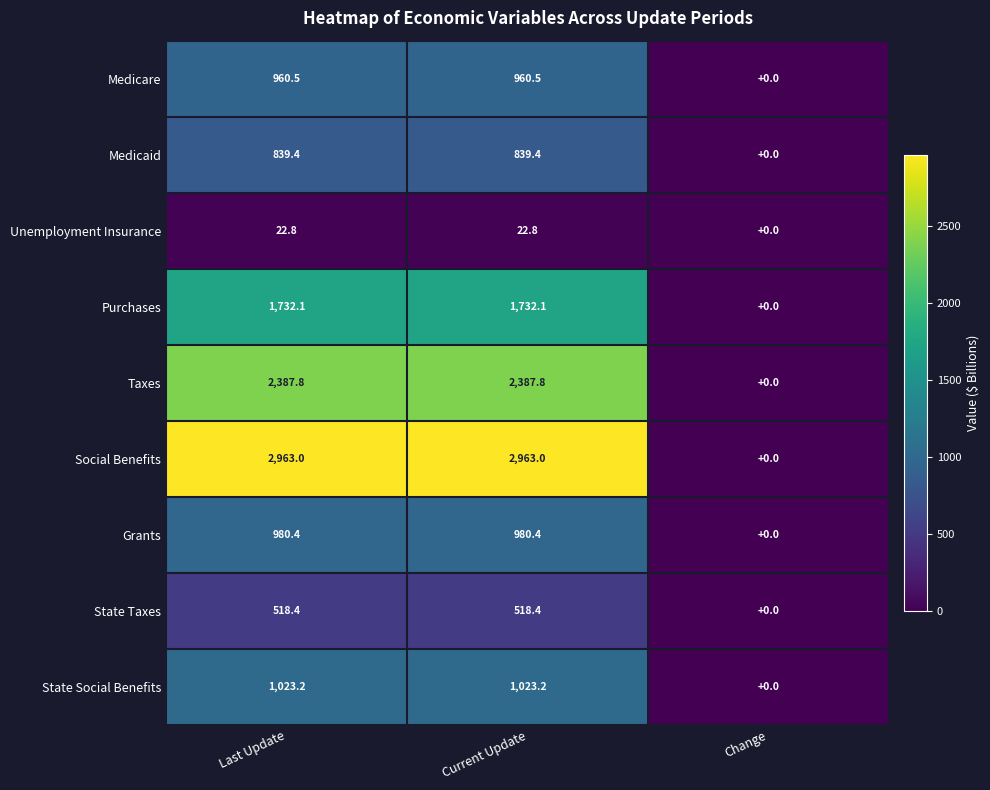

Count the Social Benefits values in the range 0 to 2963.

3